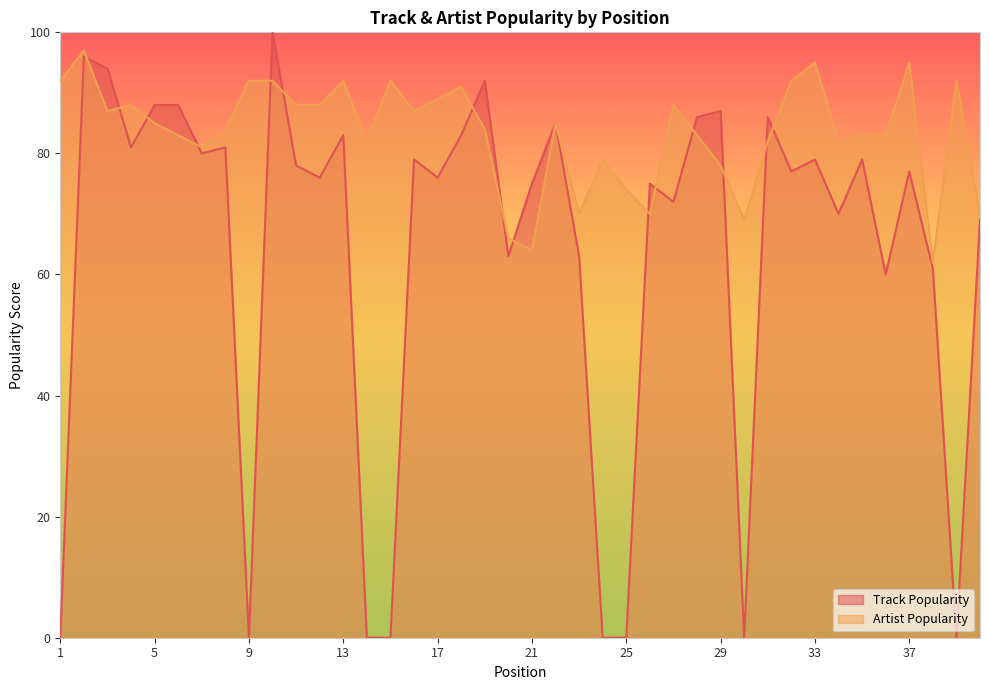

Reading right to left, what are all the values shown in this chart?

Track Popularity: 69	0	61	77	60	79	70	79	77	86	0	87	86	72	75	0	0	63	85	75	63	92	83	76	79	0	0	83	76	78	100	0	81	80	88	88	81	94	96	0
Artist Popularity: 70	92	62	95	83	83	82	95	92	82	69	78	83	88	70	74	79	70	85	64	66	84	91	89	87	92	82	92	88	88	92	92	84	81	83	85	88	87	97	92